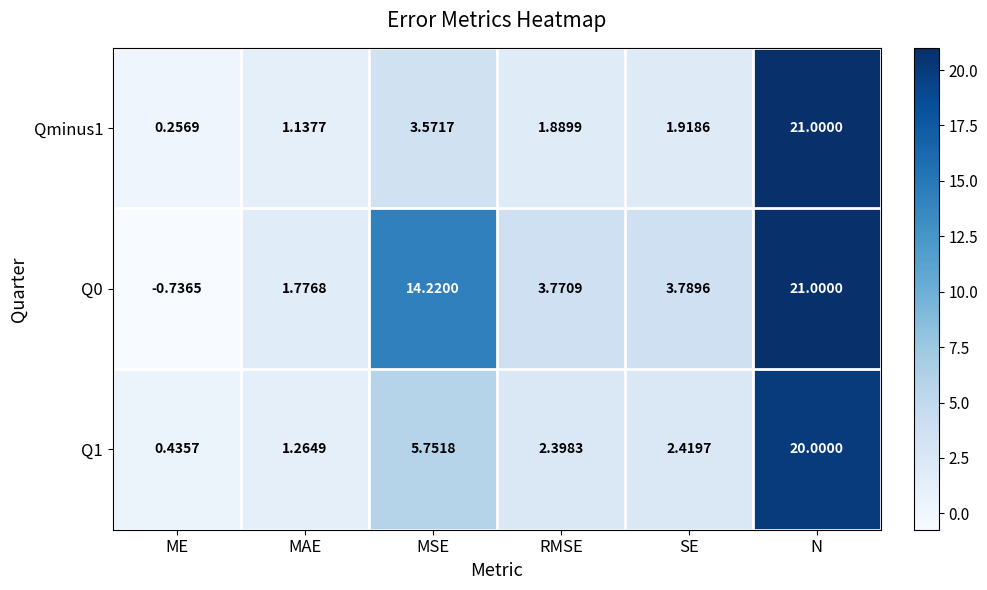

What is the maximum value shown in the chart?

21.0